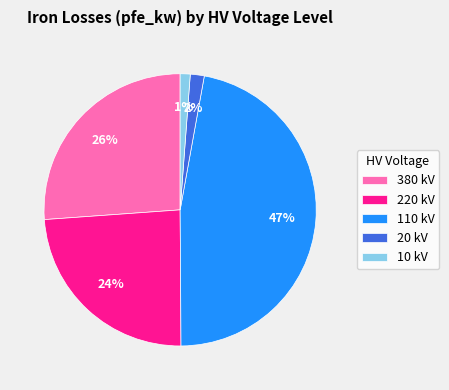

True or false: 20 kV accounts for 2% of the total.

True